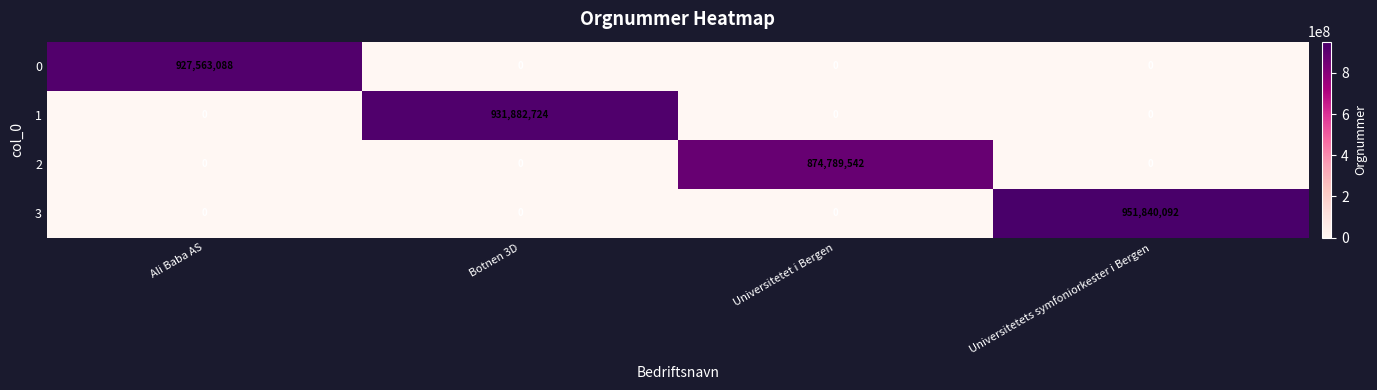

Reading left to right, extract all data points from this chart.

0: Ali Baba AS=927563088	Botnen 3D=0	Universitetet i Bergen=0	Universitetets symfoniorkester i Bergen=0
1: Ali Baba AS=0	Botnen 3D=931882724	Universitetet i Bergen=0	Universitetets symfoniorkester i Bergen=0
2: Ali Baba AS=0	Botnen 3D=0	Universitetet i Bergen=874789542	Universitetets symfoniorkester i Bergen=0
3: Ali Baba AS=0	Botnen 3D=0	Universitetet i Bergen=0	Universitetets symfoniorkester i Bergen=951840092